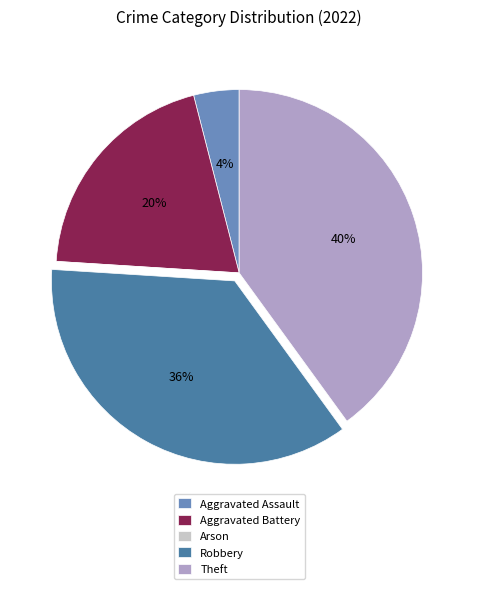

To the nearest percent, what percentage of the pie is Aggravated Battery?

20%